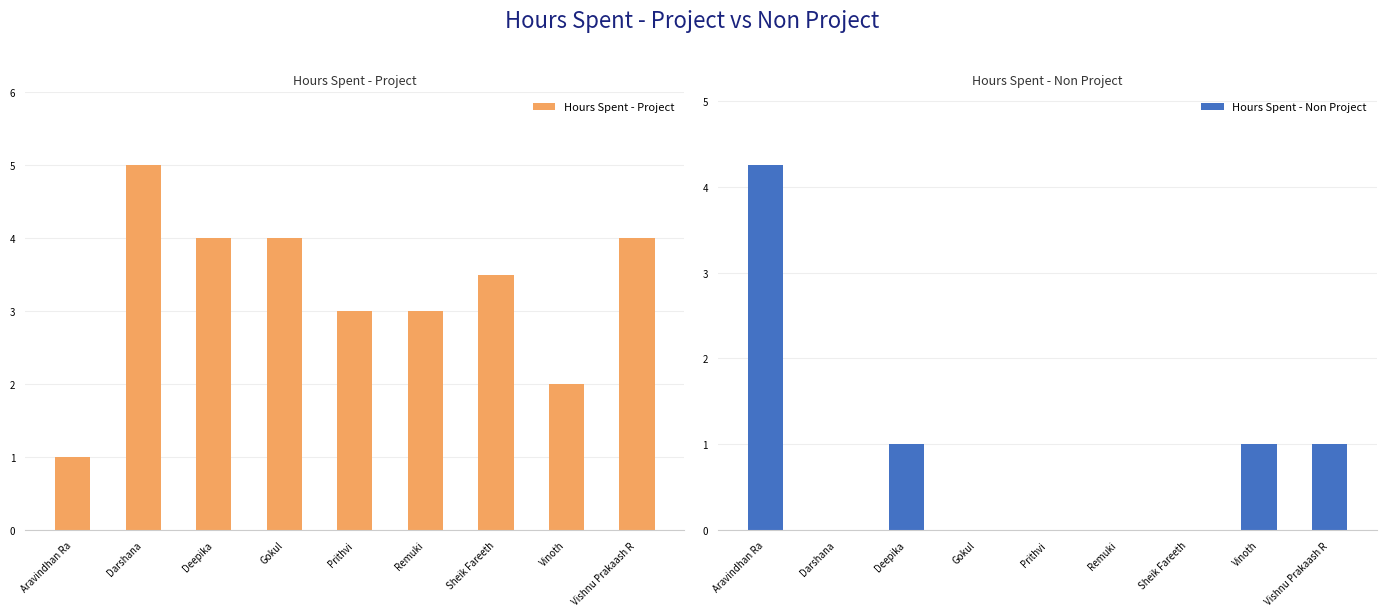

What is the average value of the Hours Spent - Project series?

3.3